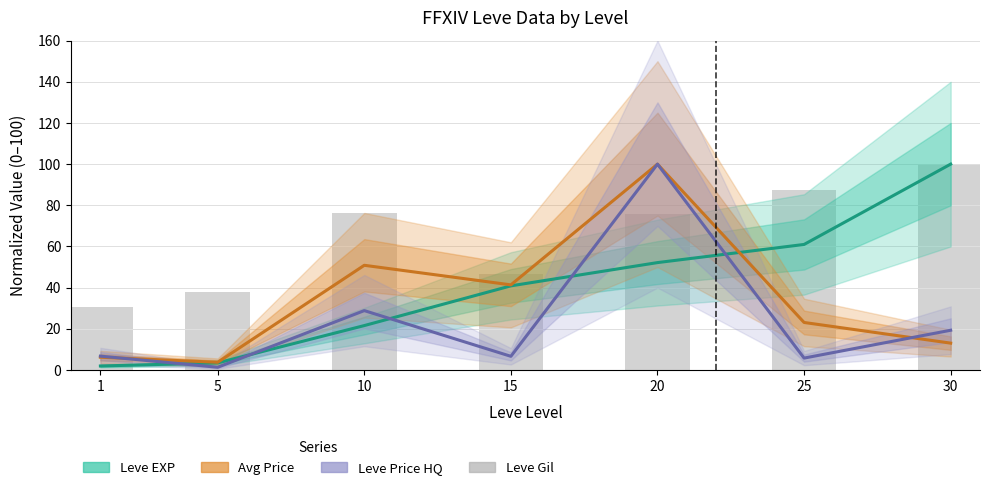

Where does the Leve Gil series first go above 75?

10